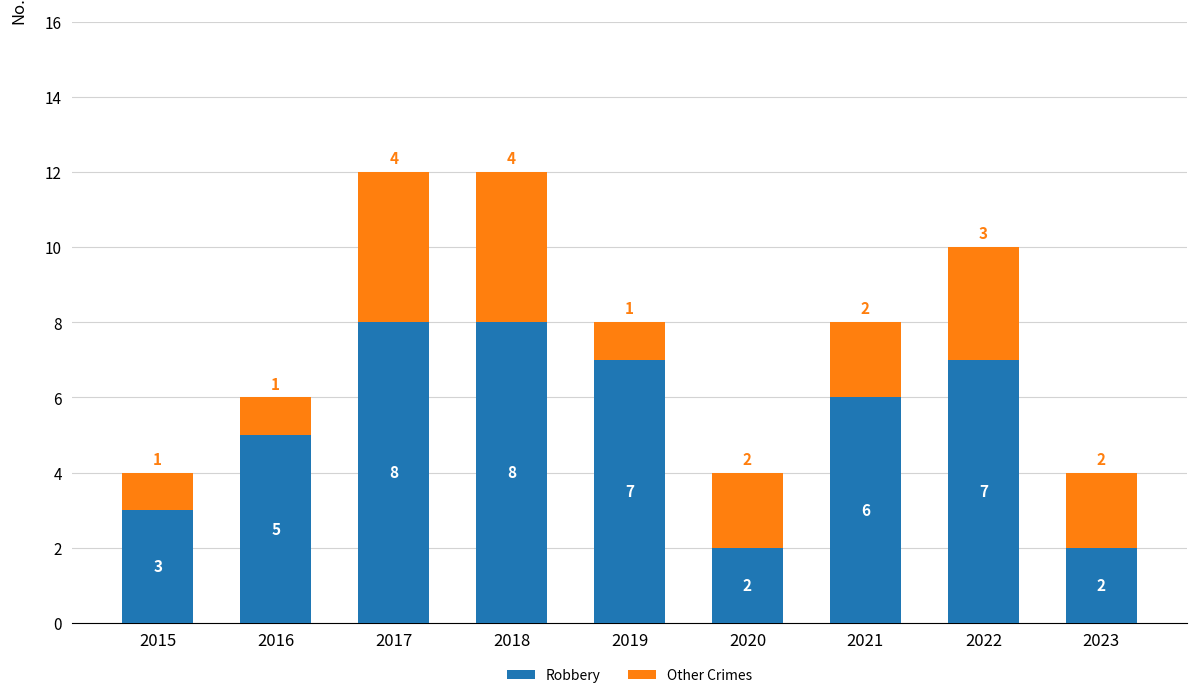

The Robbery series shows 2 at 2020. True or false?

True